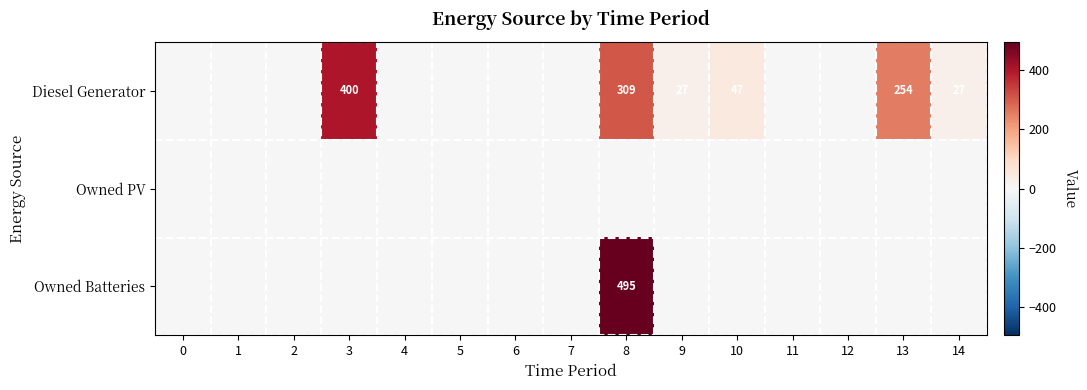

How many categories are shown in the chart?

15